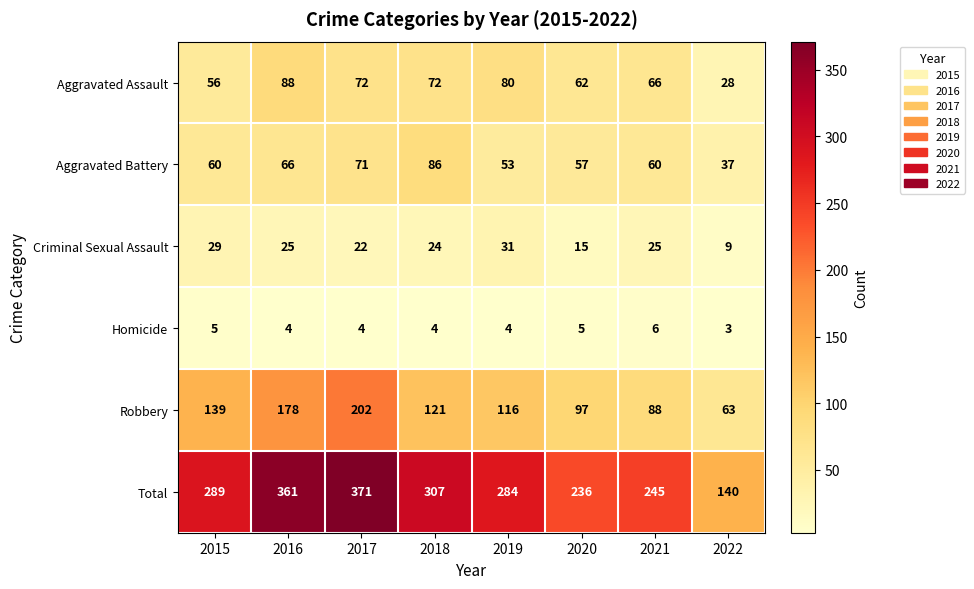

The Aggravated Assault series shows 8 at 2022. True or false?

False